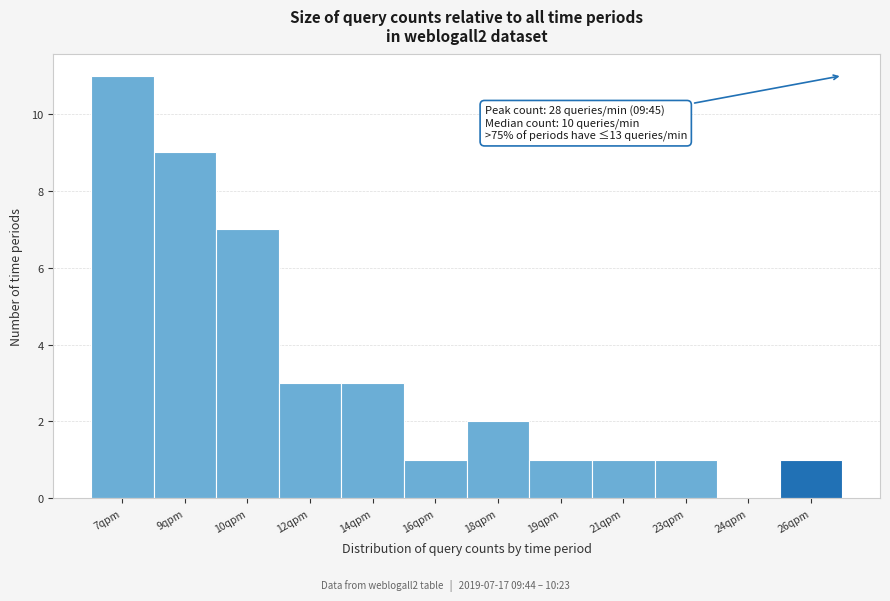

Reading left to right, extract all data points from this chart.

7qpm=11	9qpm=9	10qpm=7	12qpm=3	14qpm=3	16qpm=1	18qpm=2	19qpm=1	21qpm=1	23qpm=1	24qpm=0	26qpm=1